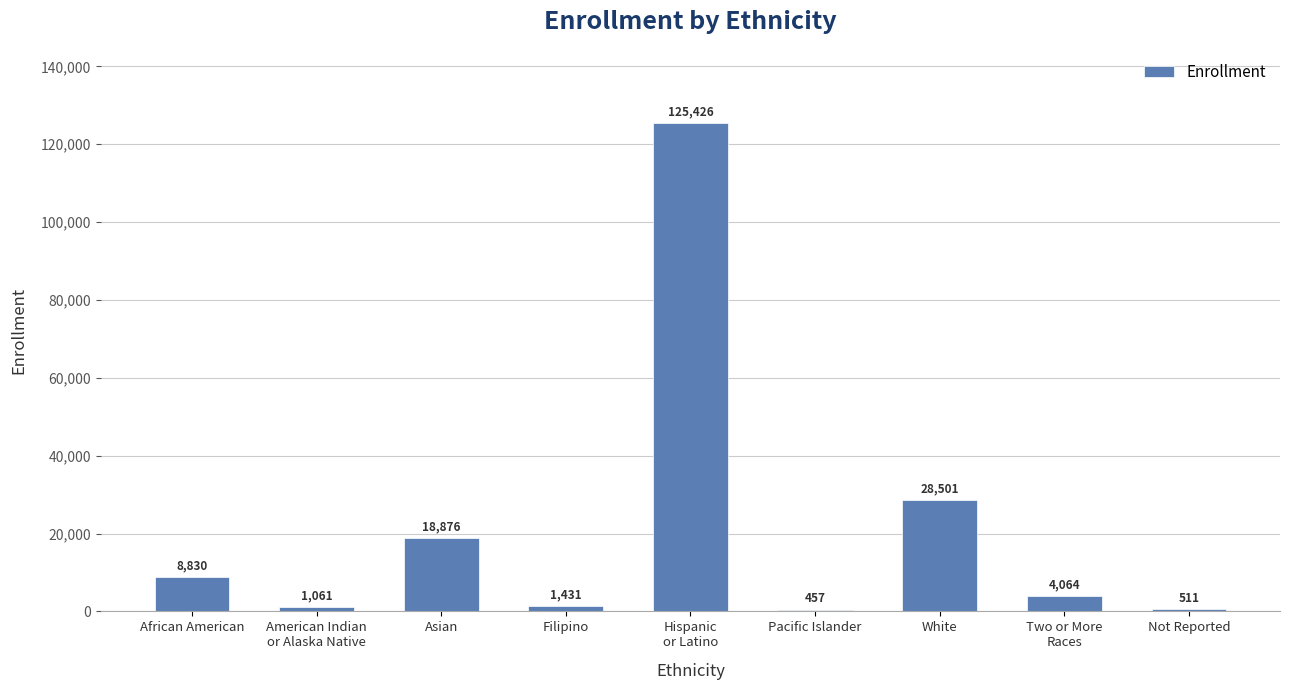

How many data points are less than 4064?

4